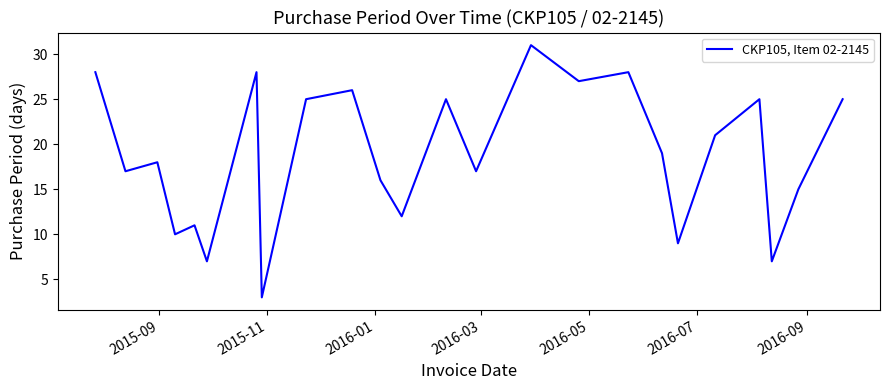

What is the greatest value displayed?

31